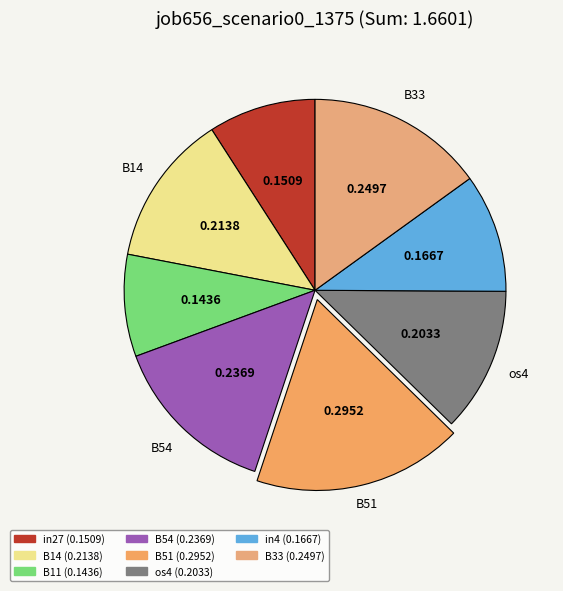

What is the smallest slice in the pie chart?

B11